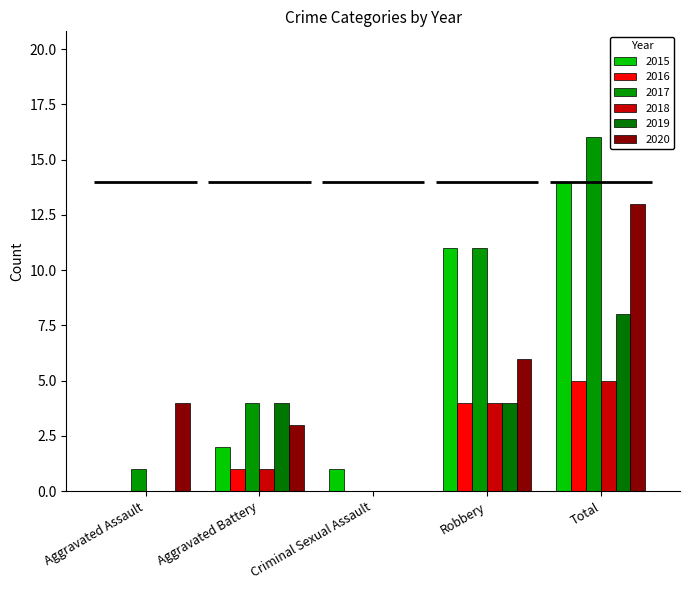

Reading left to right, what are all the values shown in this chart?

2015: Aggravated Assault=0	Aggravated Battery=2	Criminal Sexual Assault=1	Robbery=11	Total=14
2016: Aggravated Assault=0	Aggravated Battery=1	Criminal Sexual Assault=0	Robbery=4	Total=5
2017: Aggravated Assault=1	Aggravated Battery=4	Criminal Sexual Assault=0	Robbery=11	Total=16
2018: Aggravated Assault=0	Aggravated Battery=1	Criminal Sexual Assault=0	Robbery=4	Total=5
2019: Aggravated Assault=0	Aggravated Battery=4	Criminal Sexual Assault=0	Robbery=4	Total=8
2020: Aggravated Assault=4	Aggravated Battery=3	Criminal Sexual Assault=0	Robbery=6	Total=13